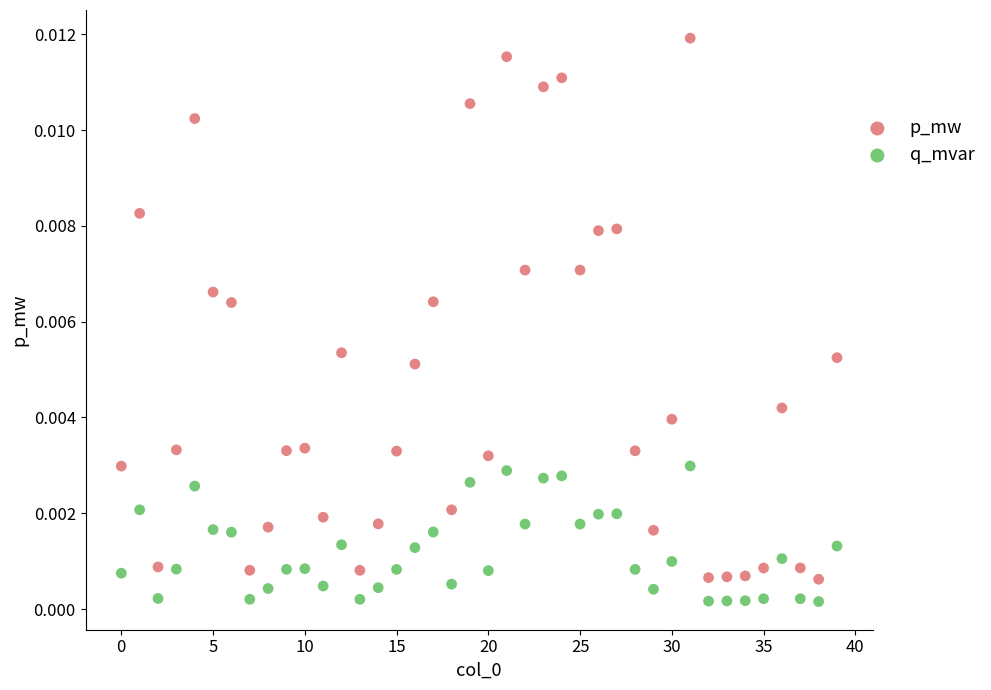

Which series contains the highest Y value?

p_mw